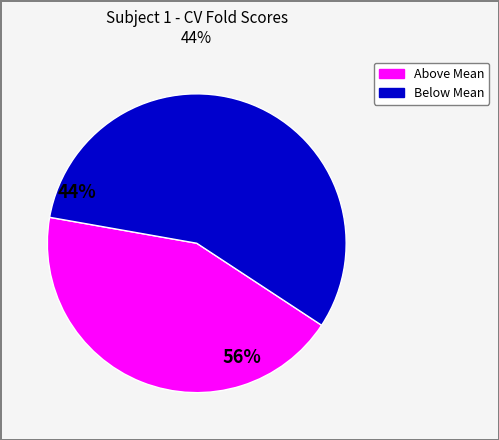

Is there a majority slice in this chart?

Yes